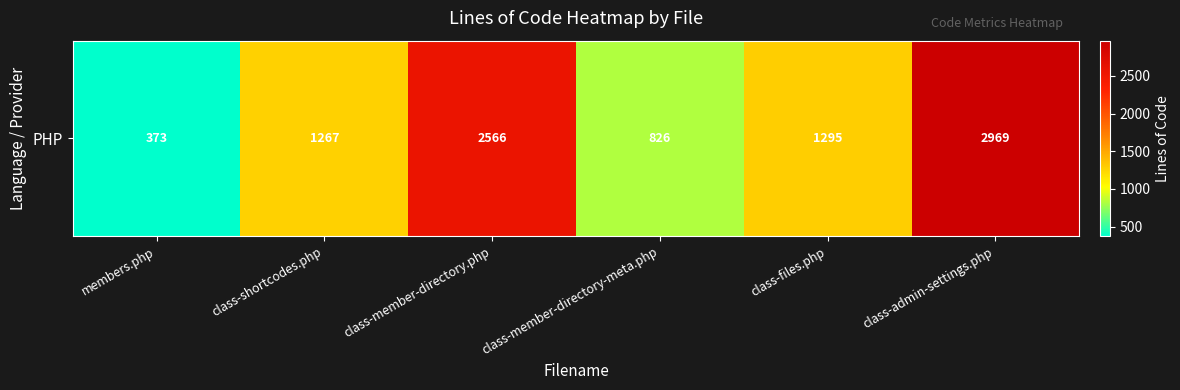

True or false: the data shows 826 at class-member-directory-meta.php.

True